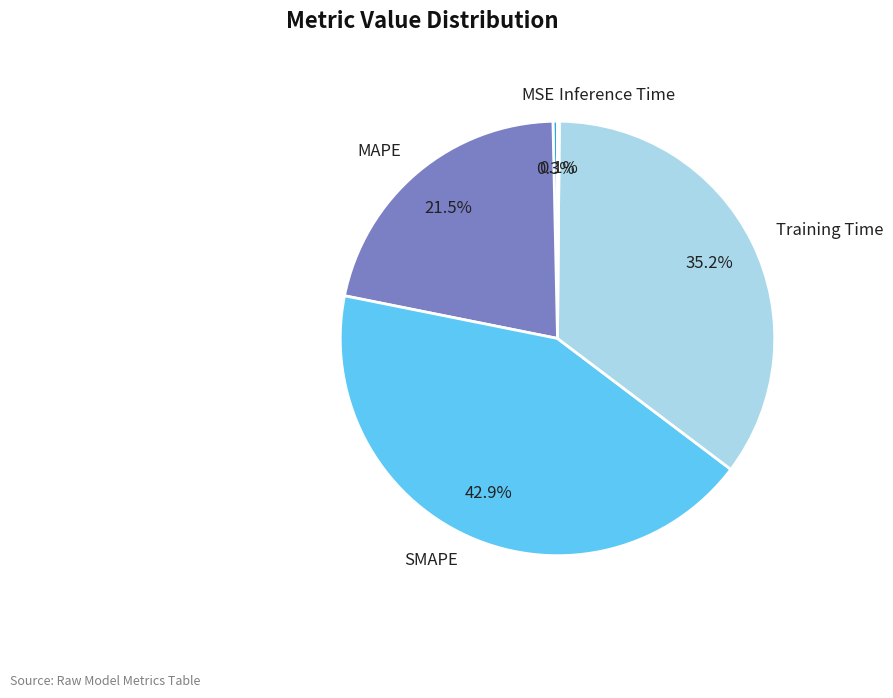

Does any single category account for the majority?

No